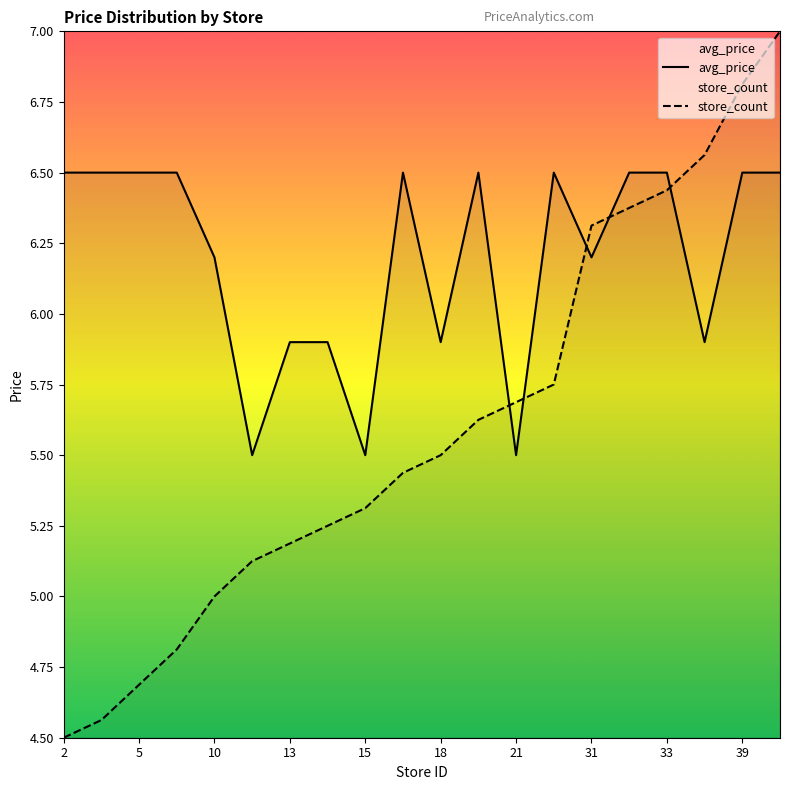

Rank the series by their average value, from lowest to highest.

store_count, avg_price